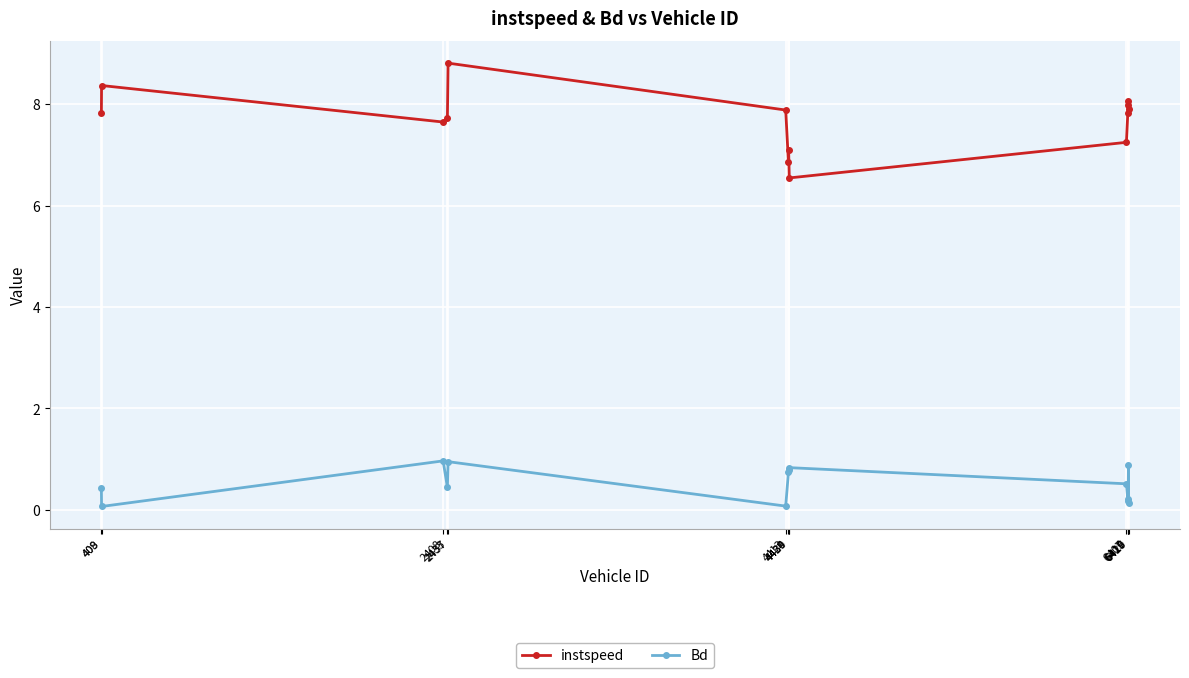

True or false: Bd and instspeed intersect in this chart.

False